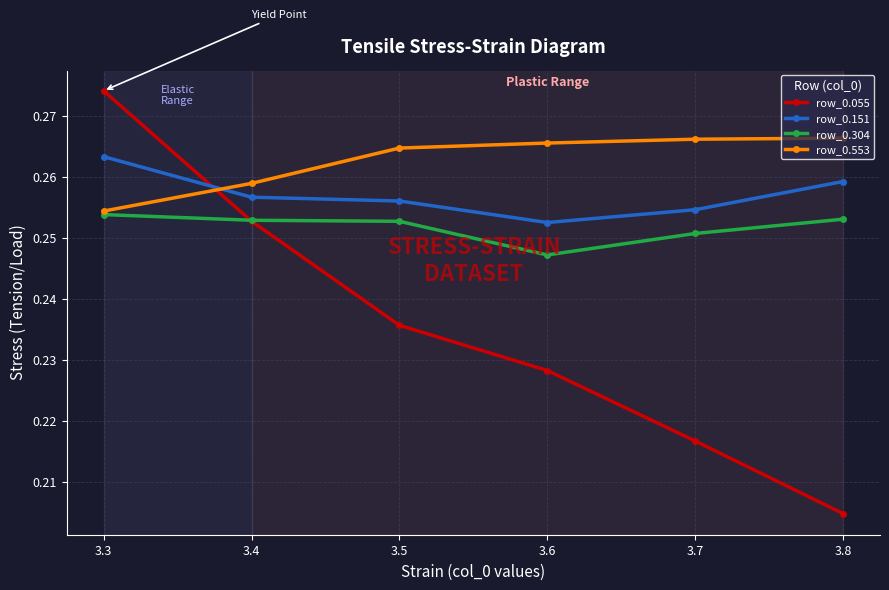

List the series in order of their overall mean, highest first.

row_0.553, row_0.151, row_0.304, row_0.055